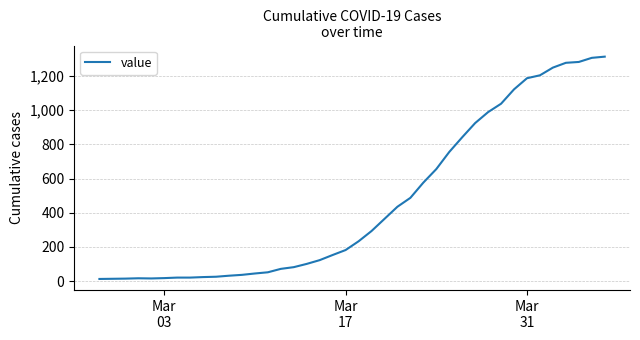

What is the greatest value displayed?

1312